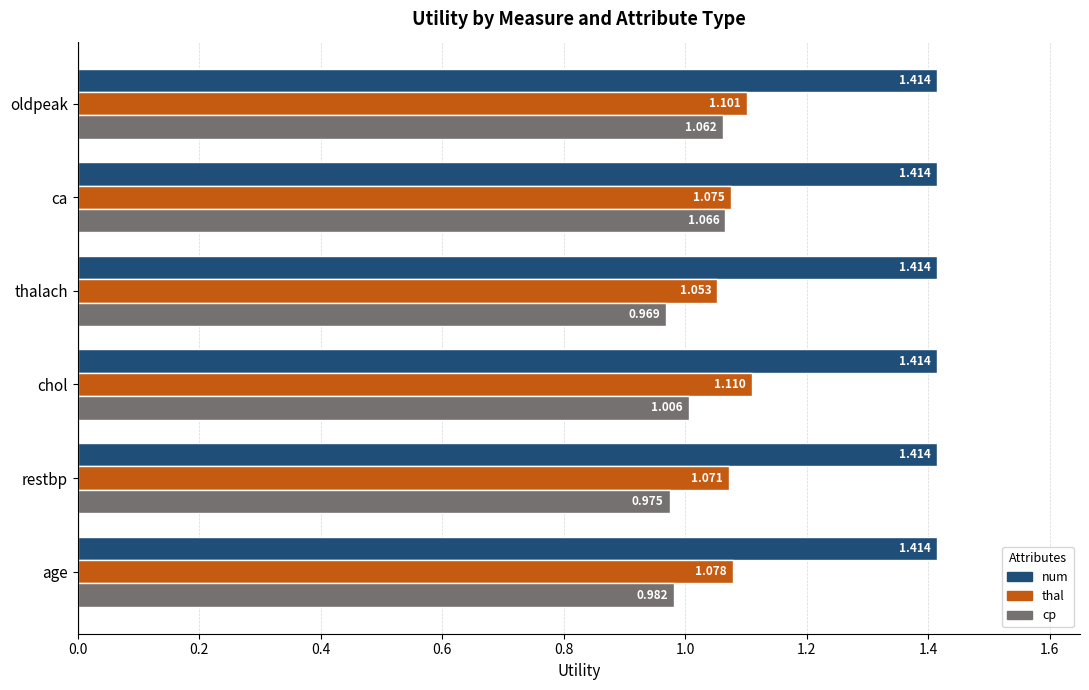

List the series in order of their peak value, lowest first.

cp, thal, num